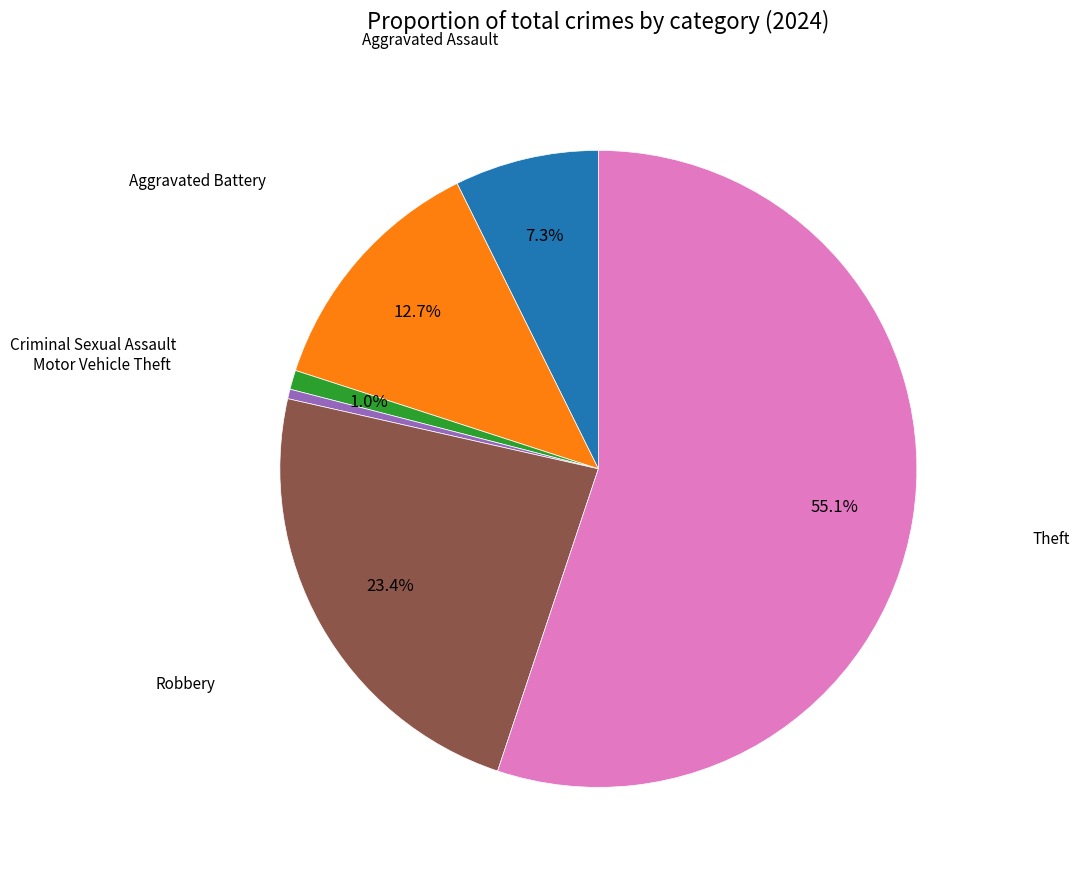

Does any single category account for the majority?

Yes